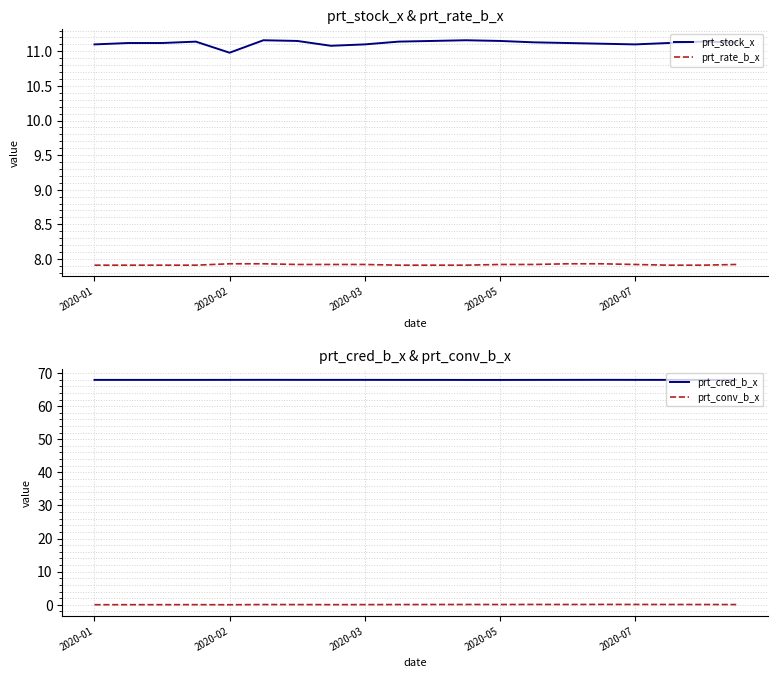

True or false: prt_conv_b_x and prt_stock_x intersect in this chart.

False